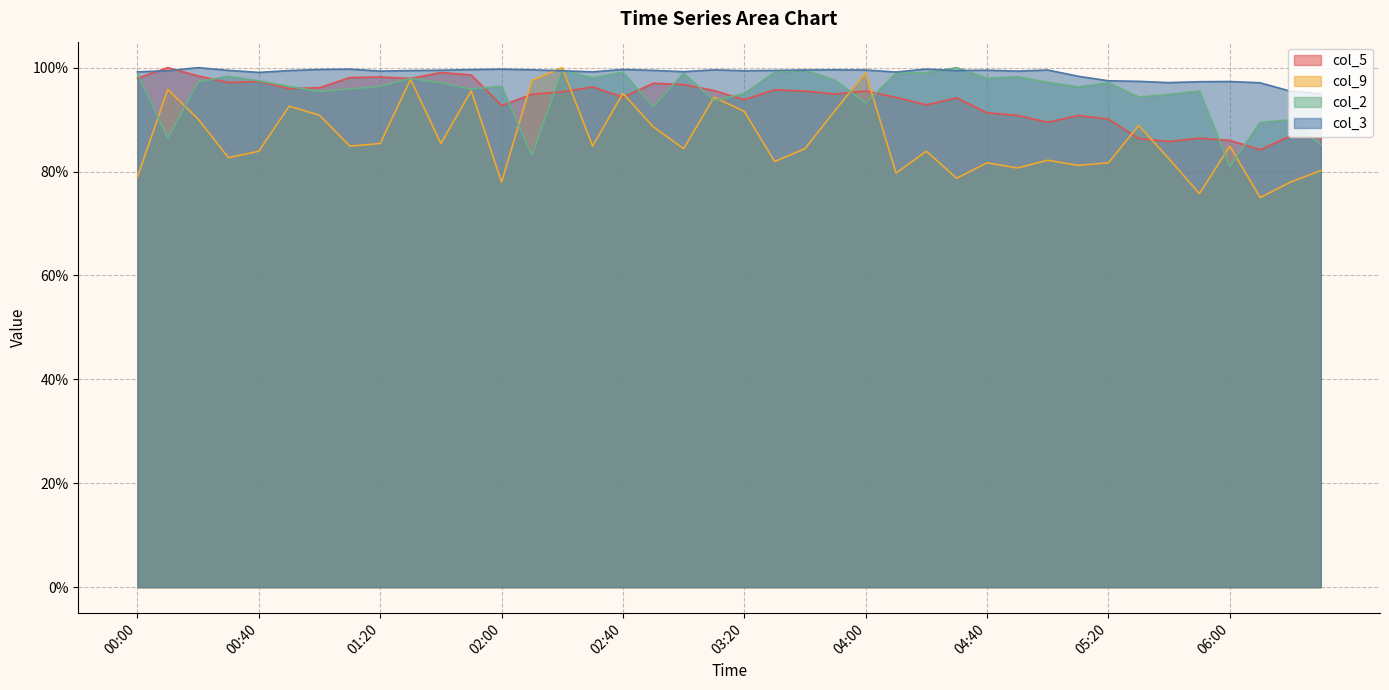

What are all the series names shown in the legend?

col_5, col_9, col_2, col_3